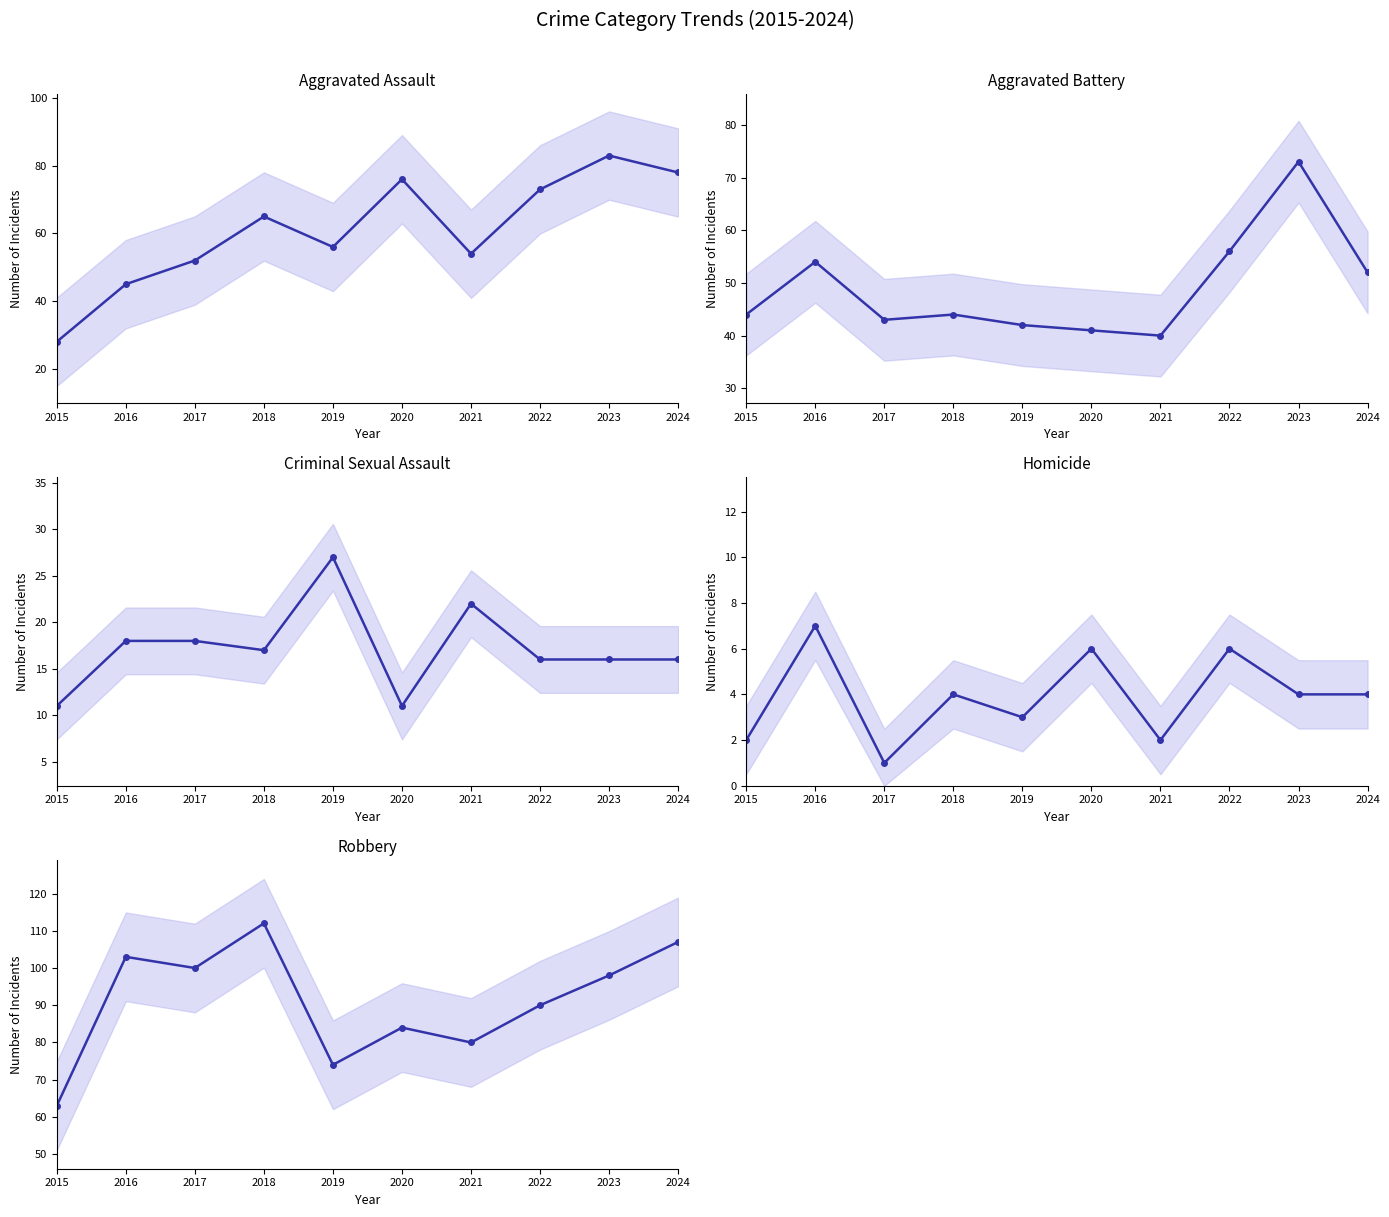

Where does the Aggravated Assault series first go above 65?

2020